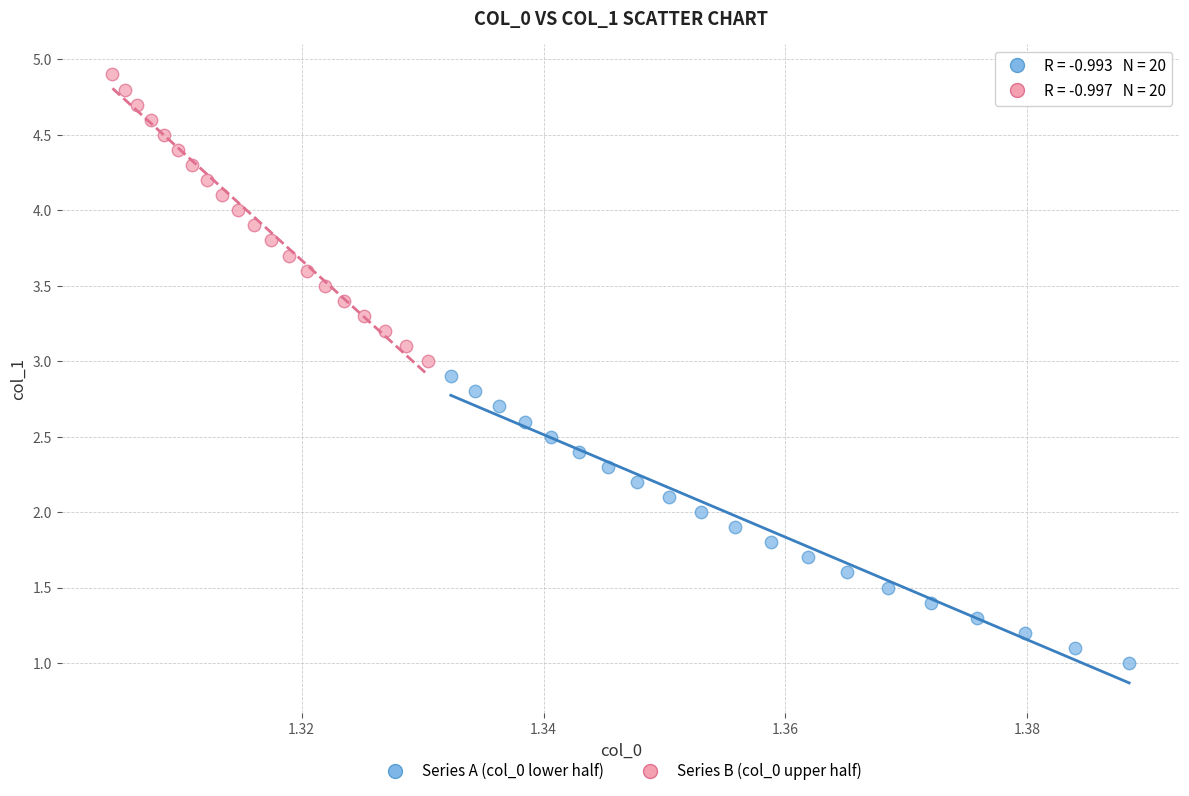

Which series reaches the maximum Y coordinate?

Series B (col_0 upper half)